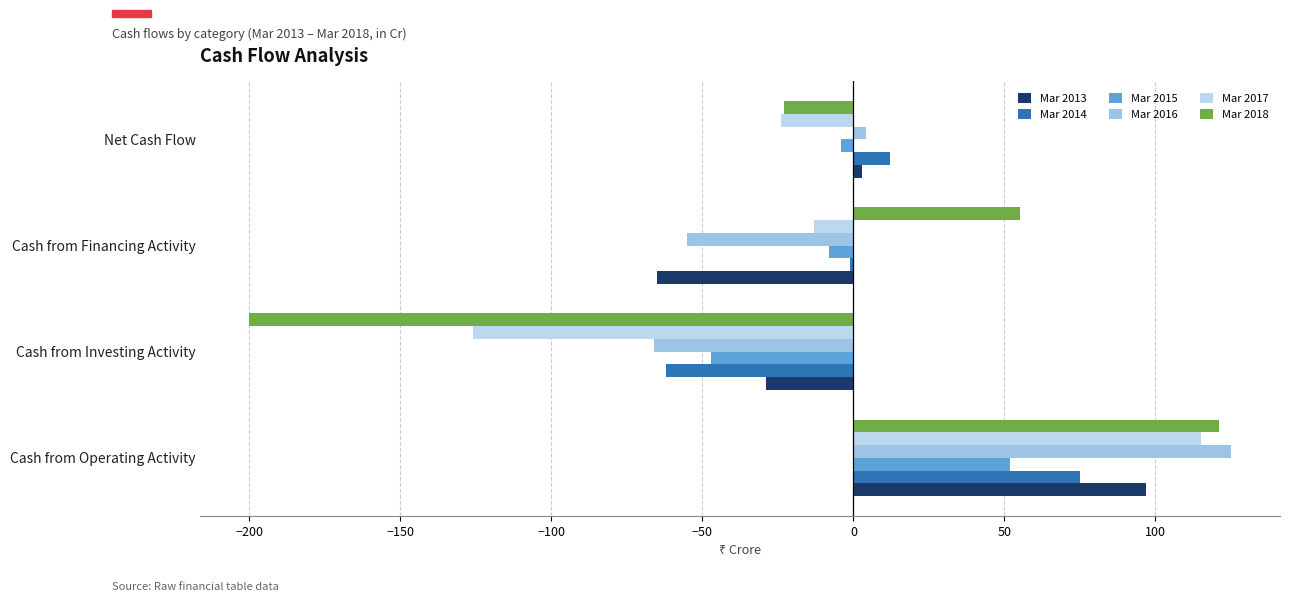

How many data points does each series have?

4